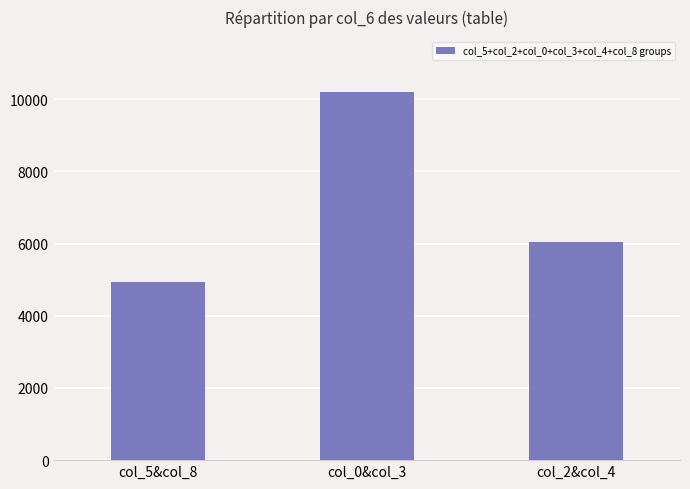

Reading left to right, transcribe all the data shown in this chart.

col_5&col_8=4933	col_0&col_3=10198	col_2&col_4=6046